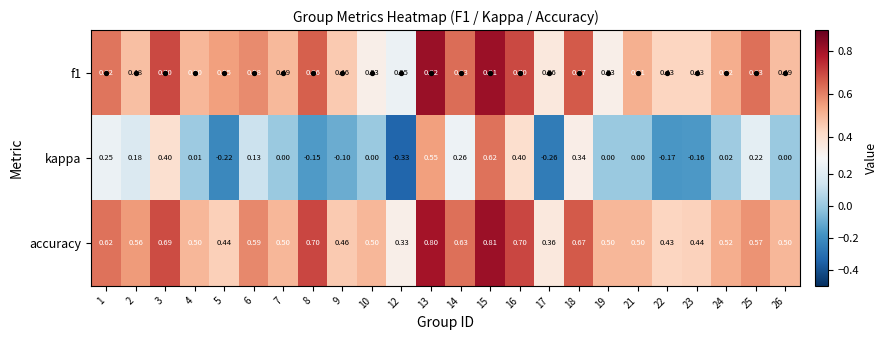

Rank the series by their maximum value, from lowest to highest.

kappa, accuracy, f1